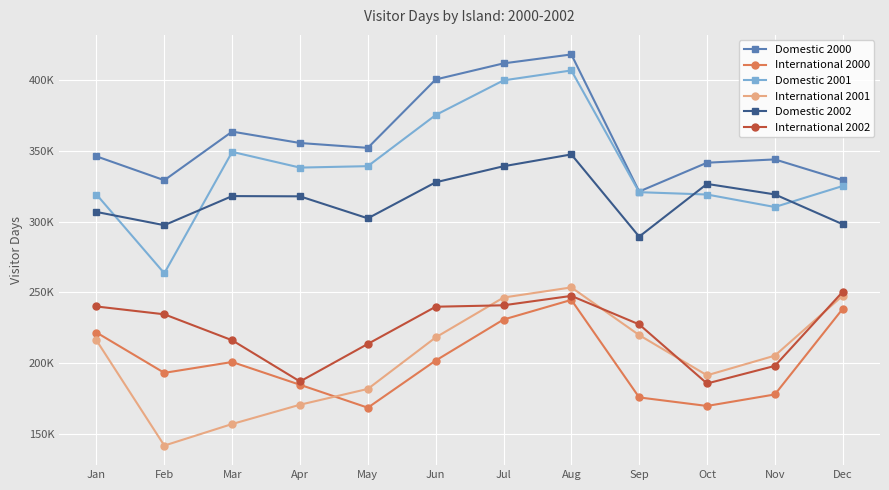

At which label is Domestic 2002 closest to 318566?

Mar